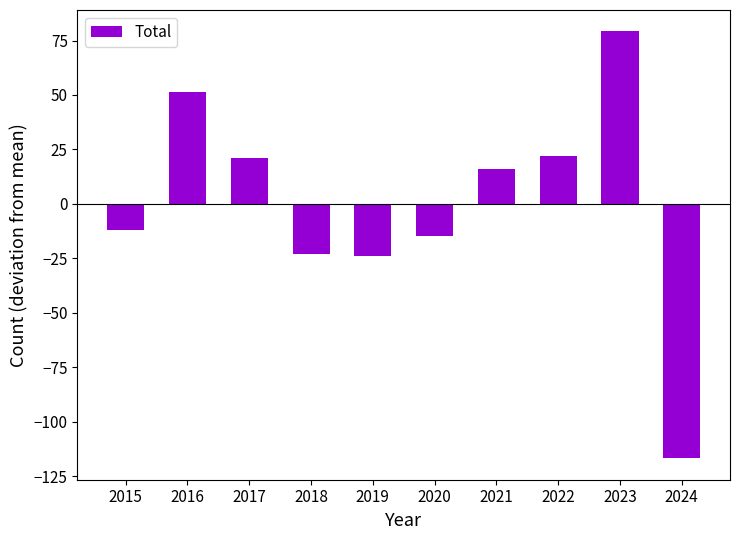

Are the bars horizontal?

No